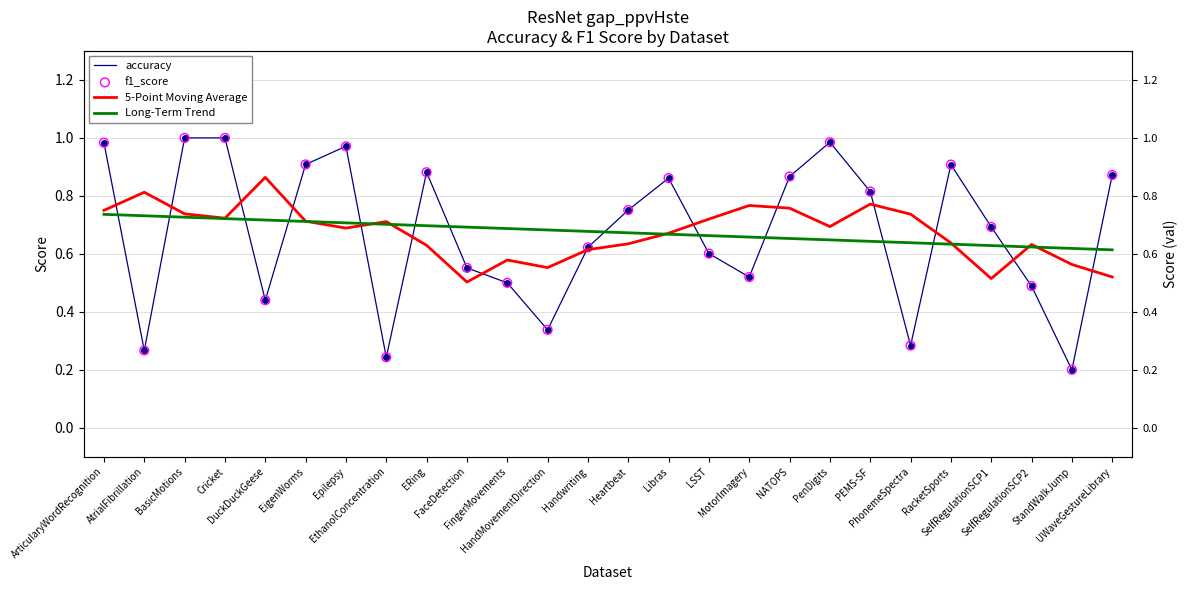

Which series has the widest spread of Y values?

f1_score